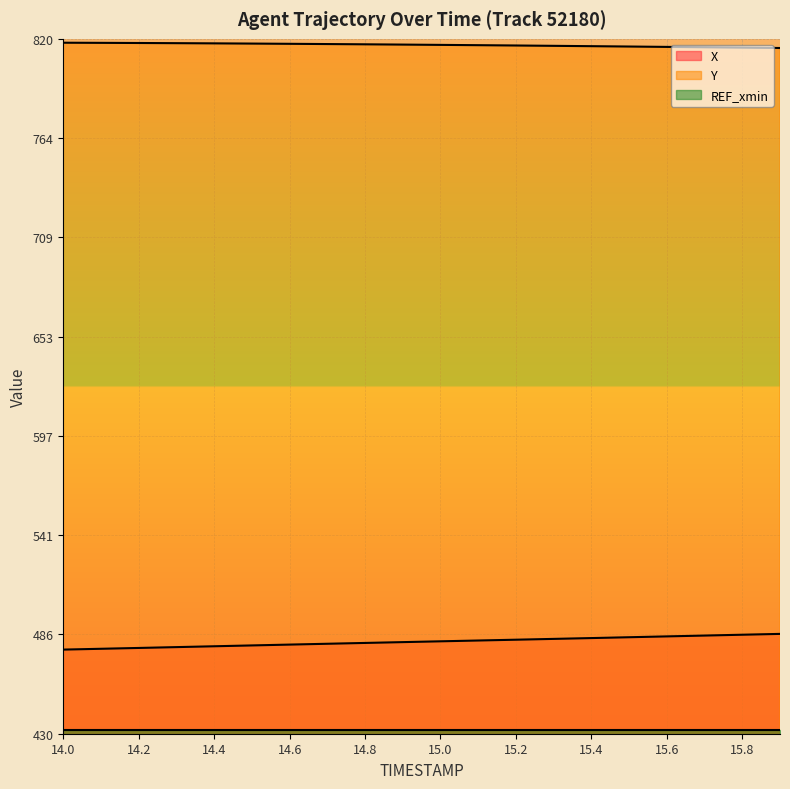

Reading left to right, extract all data points from this chart.

X: 477.2	477.7	478.1	478.6	479.1	479.6	480.0	480.5	481.0	481.4	481.9	482.3	482.8	483.2	483.7	484.2	484.6	485.1	485.6	486.0
Y: 817.8	817.8	817.7	817.6	817.5	817.3	817.2	817.1	816.9	816.8	816.6	816.4	816.3	816.1	815.9	815.7	815.5	815.3	815.1	814.9